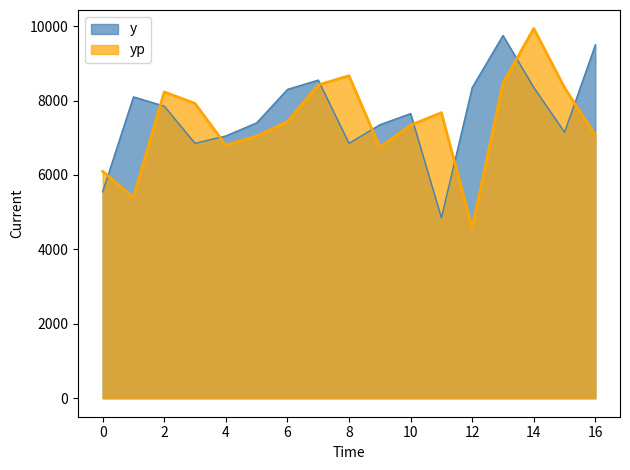

Which series ends up on top after the final intersection of yp and y?

y